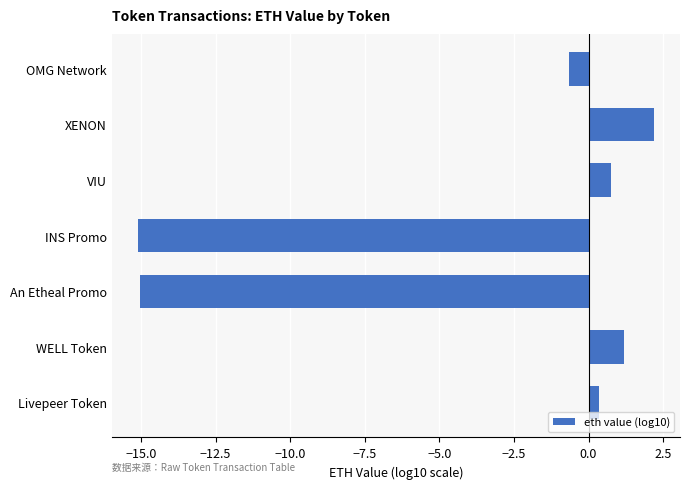

The chart shows a value of -20.1 at An Etheal Promo. True or false?

False